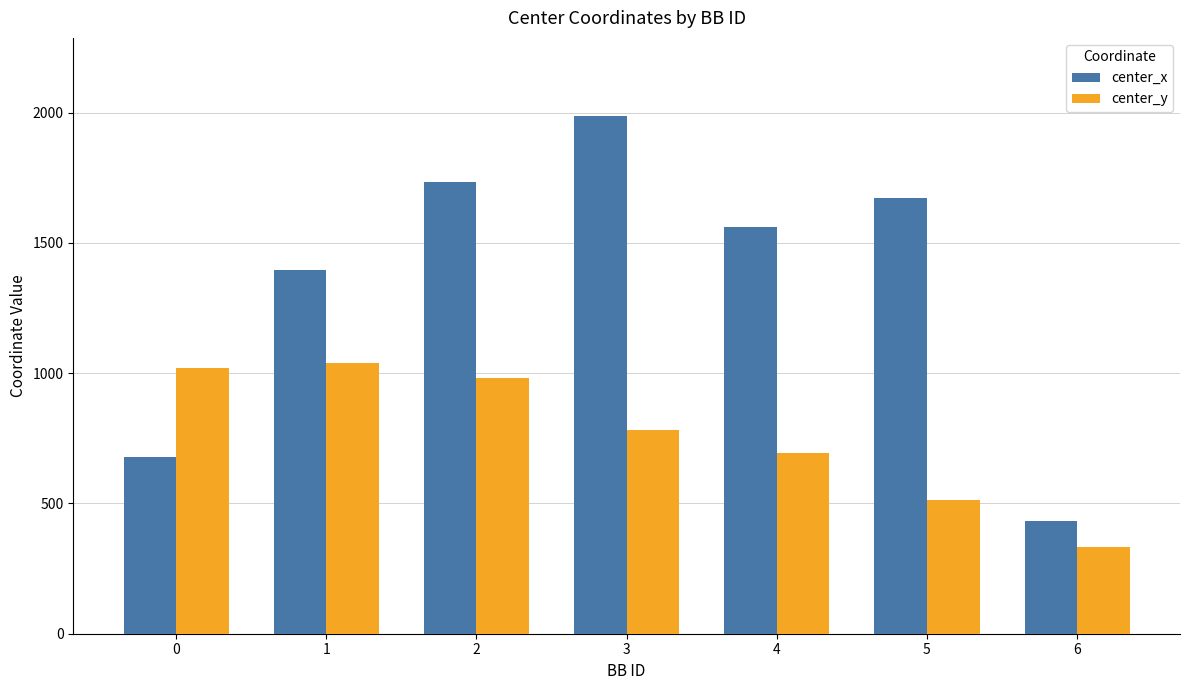

At which label does center_x first exceed 1561?

2